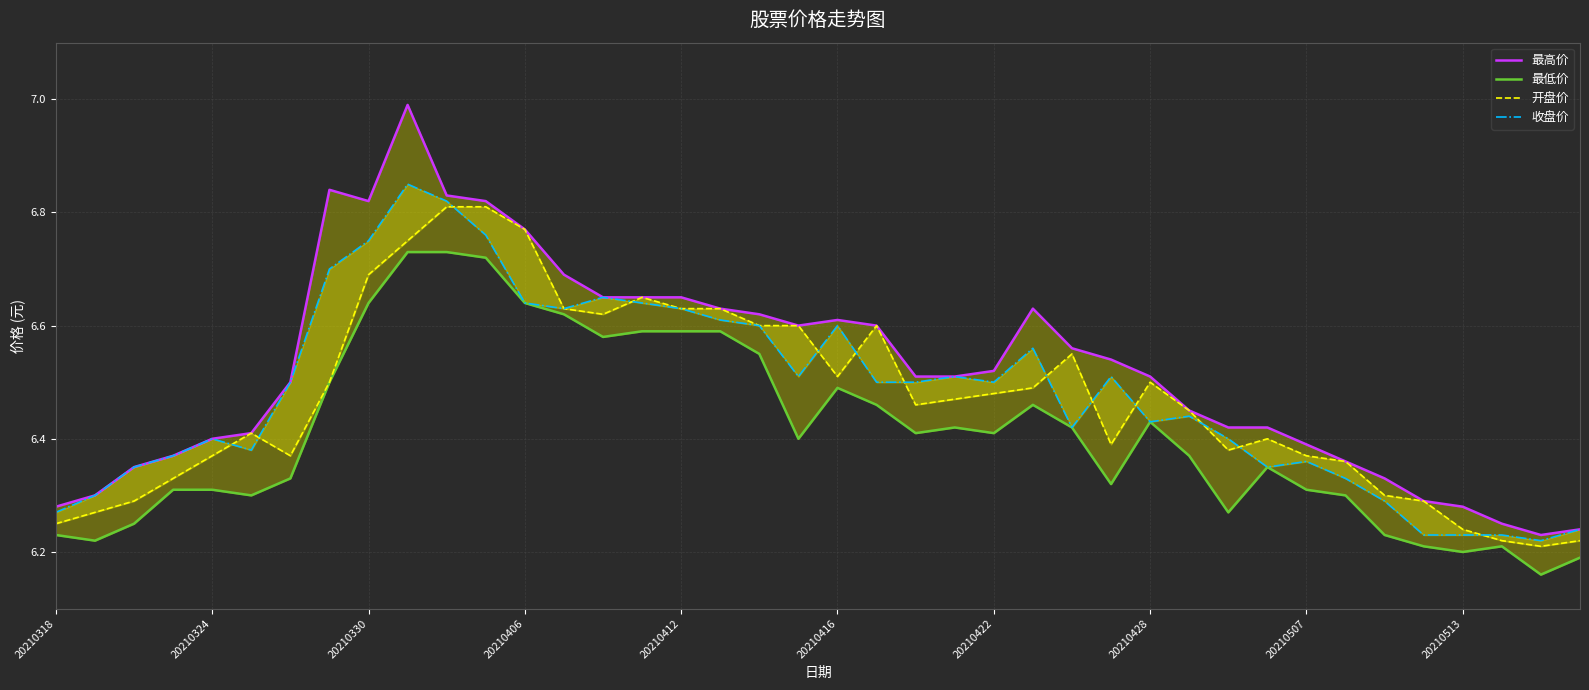

What is the greatest value displayed?

7.0